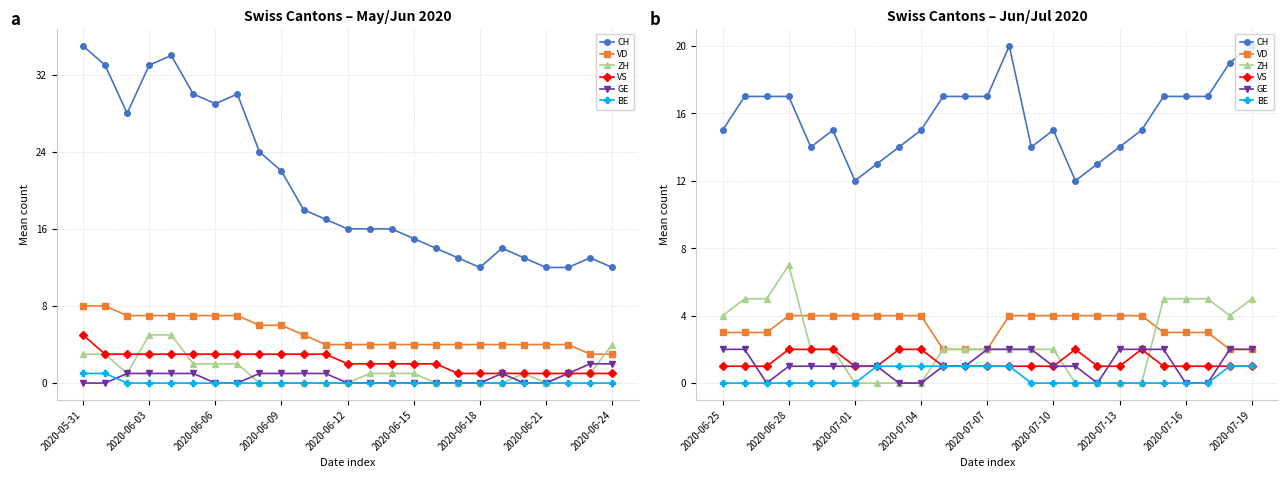

Between 2020-06-18 and 10, which is larger?

10